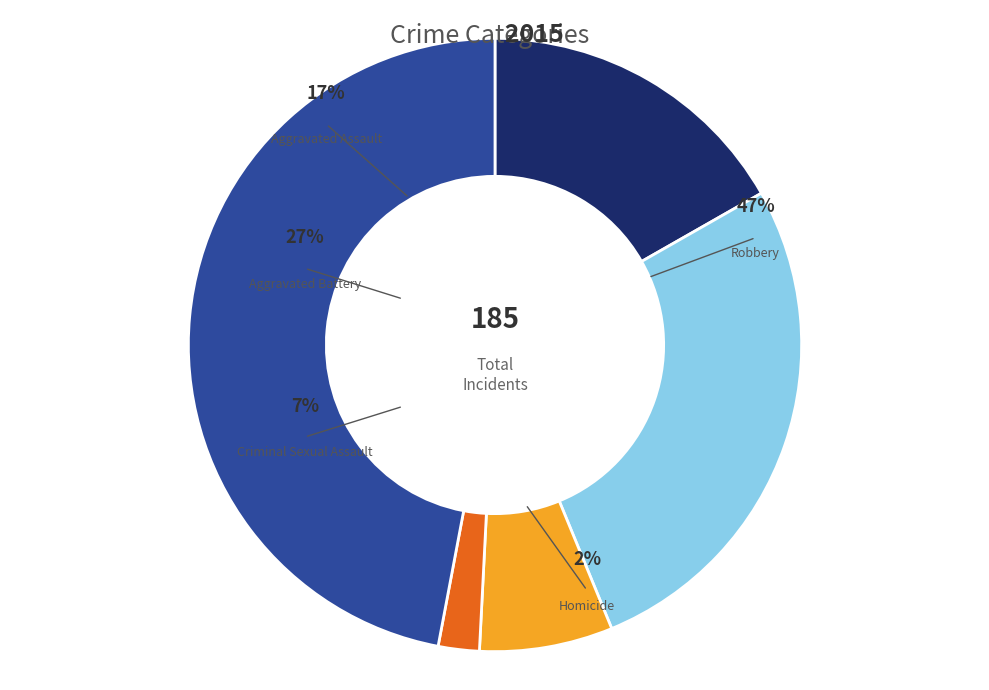

Is there a majority slice in this chart?

No